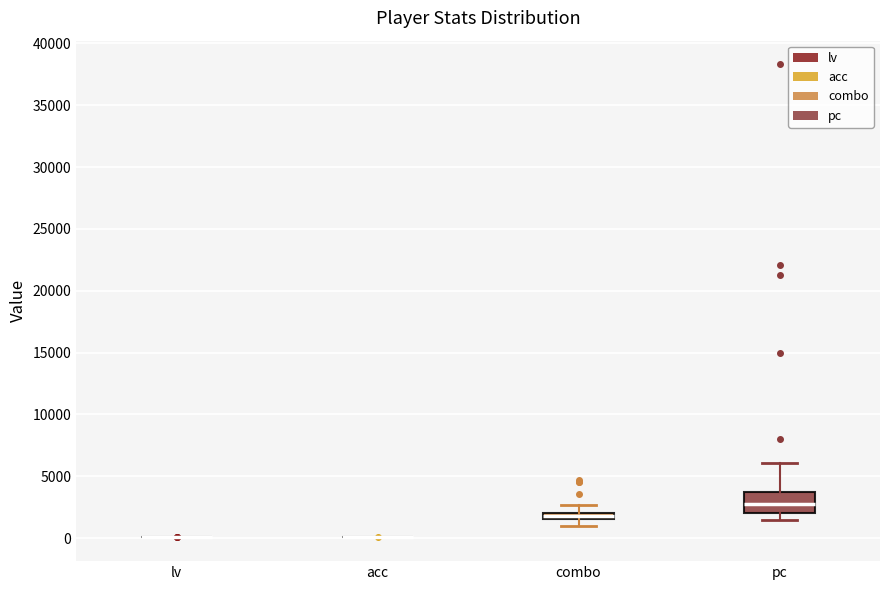

Comparing the boxes themselves (not the whiskers), which one is the tallest?

pc